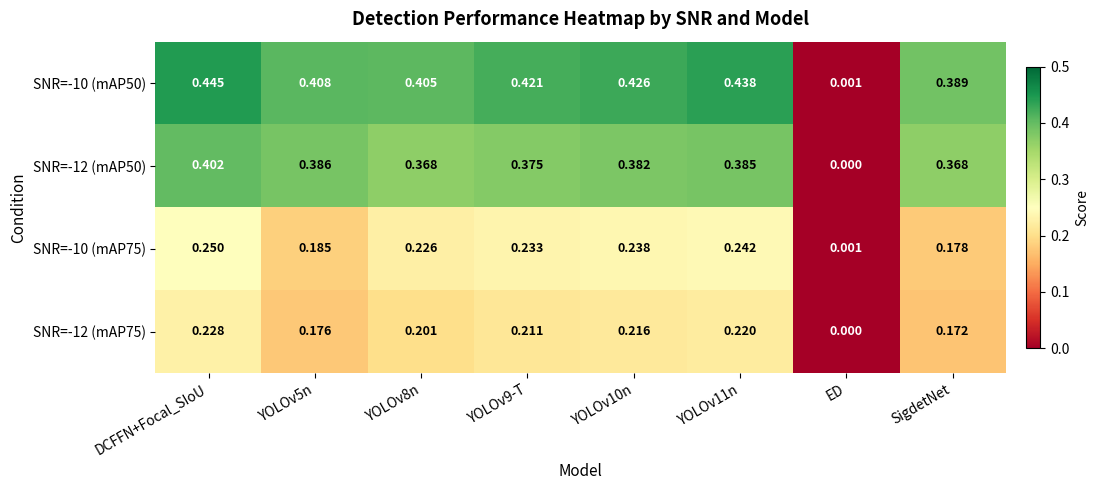

At which label is SNR=-10 (mAP75) closest to 0?

ED